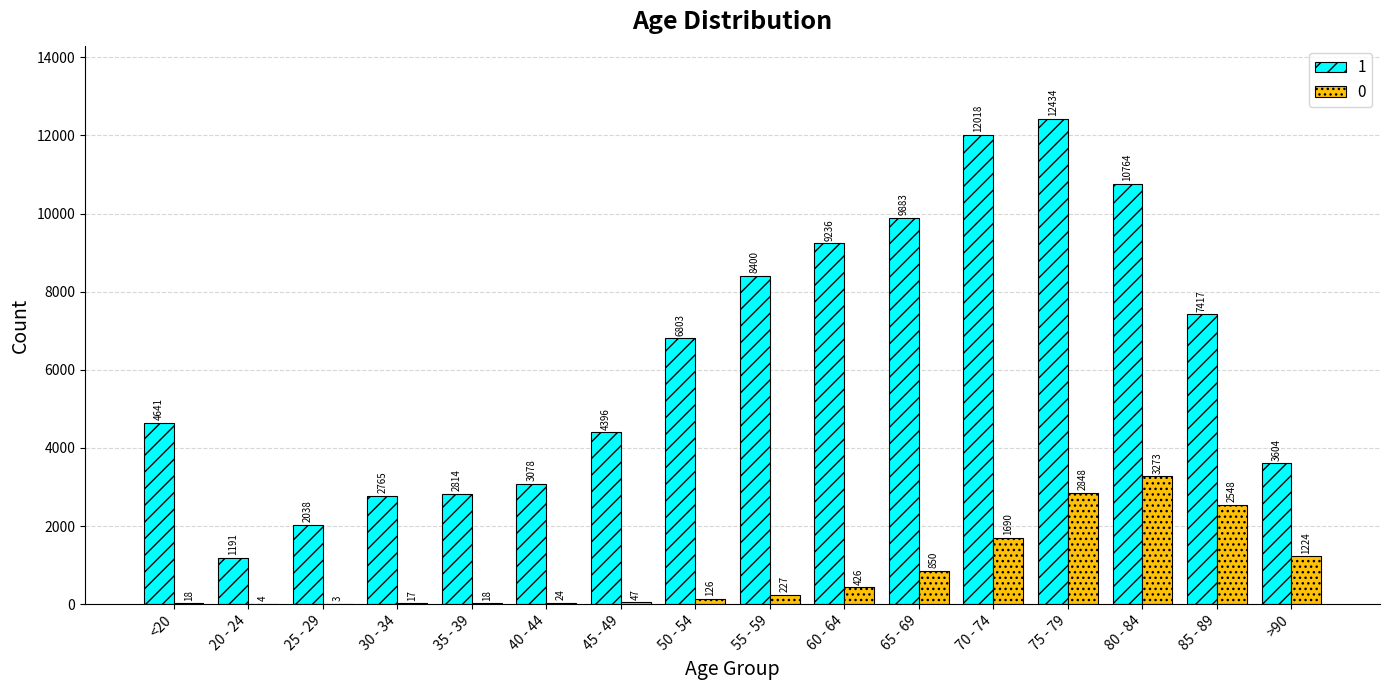

How many groups of bars are there?

16